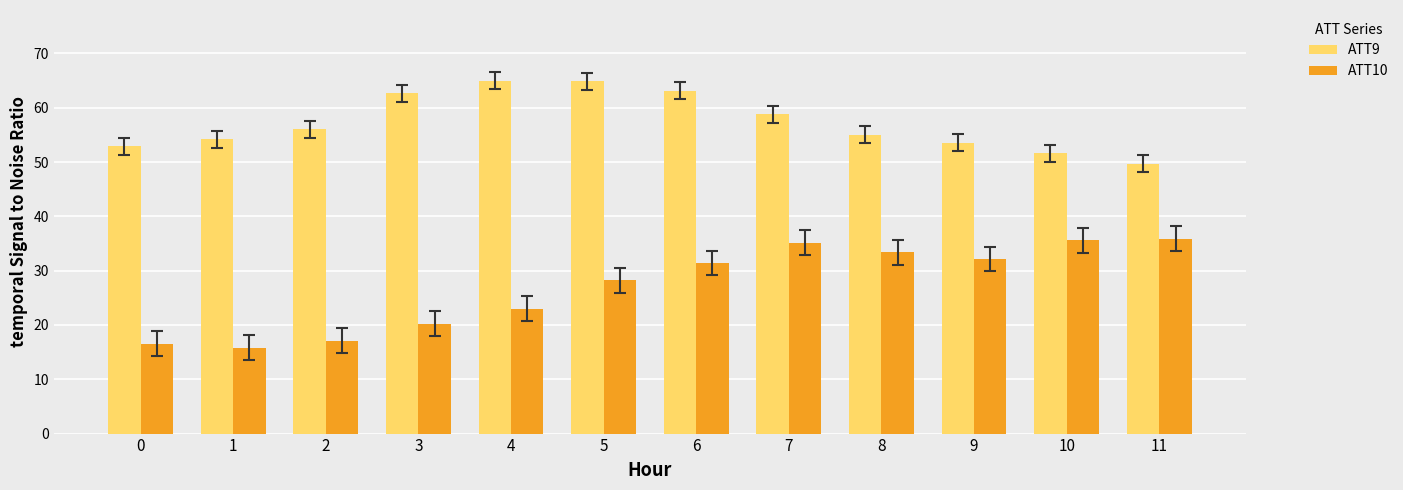

Which series has the largest range (max minus min)?

ATT10